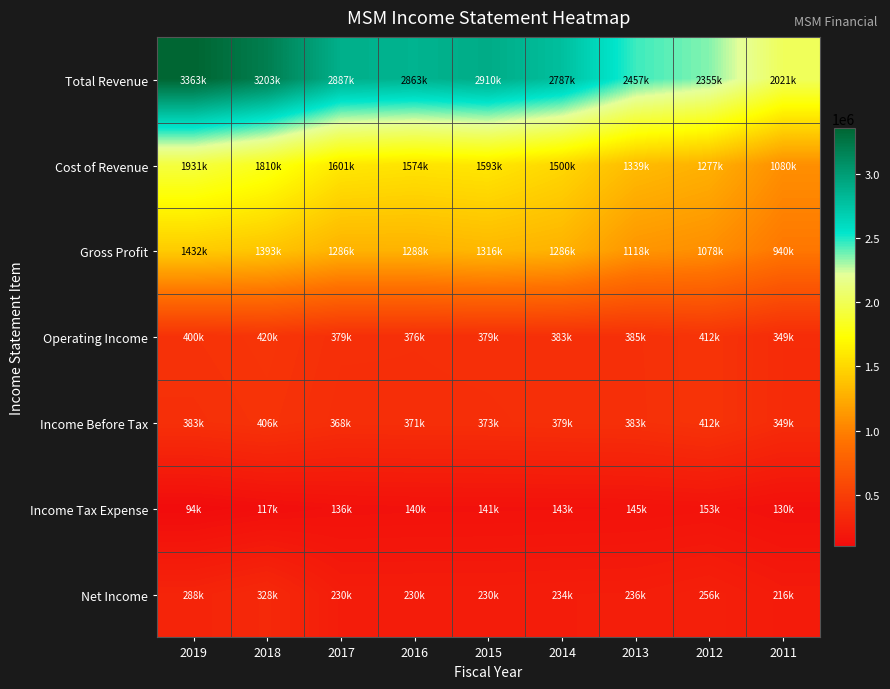

Reading right to left, list all the values displayed in this chart.

Total Revenue: 2011=2021800	2012=2355900	2013=2457600	2014=2787100	2015=2910400	2016=2863500	2017=2887700	2018=3203900	2019=3363800
Cost of Revenue: 2011=1080900	2012=1277700	2013=1339100	2014=1500900	2015=1593800	2016=1574600	2017=1601500	2018=1810900	2019=1931800
Gross Profit: 2011=940900	2012=1078200	2013=1118500	2014=1286300	2015=1316600	2016=1288900	2017=1286200	2018=1393000	2019=1432000
Operating Income: 2011=349800	2012=412200	2013=385500	2014=383200	2015=379500	2016=376000	2017=379000	2018=420600	2019=400000
Income Before Tax: 2011=349300	2012=412100	2013=383400	2014=379500	2015=373100	2016=371700	2017=368000	2018=406200	2019=383100
Income Tax Expense: 2011=130500	2012=153100	2013=145400	2014=143500	2015=141800	2016=140500	2017=136600	2018=117400	2019=94300
Net Income: 2011=216900	2012=256900	2013=236200	2014=234400	2015=230000	2016=230300	2017=230800	2018=328800	2019=288700